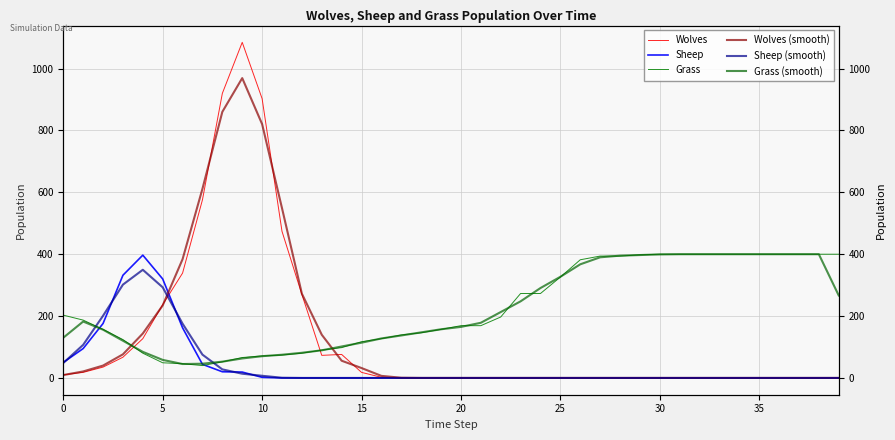

At which category is the sum across all series the highest?

9